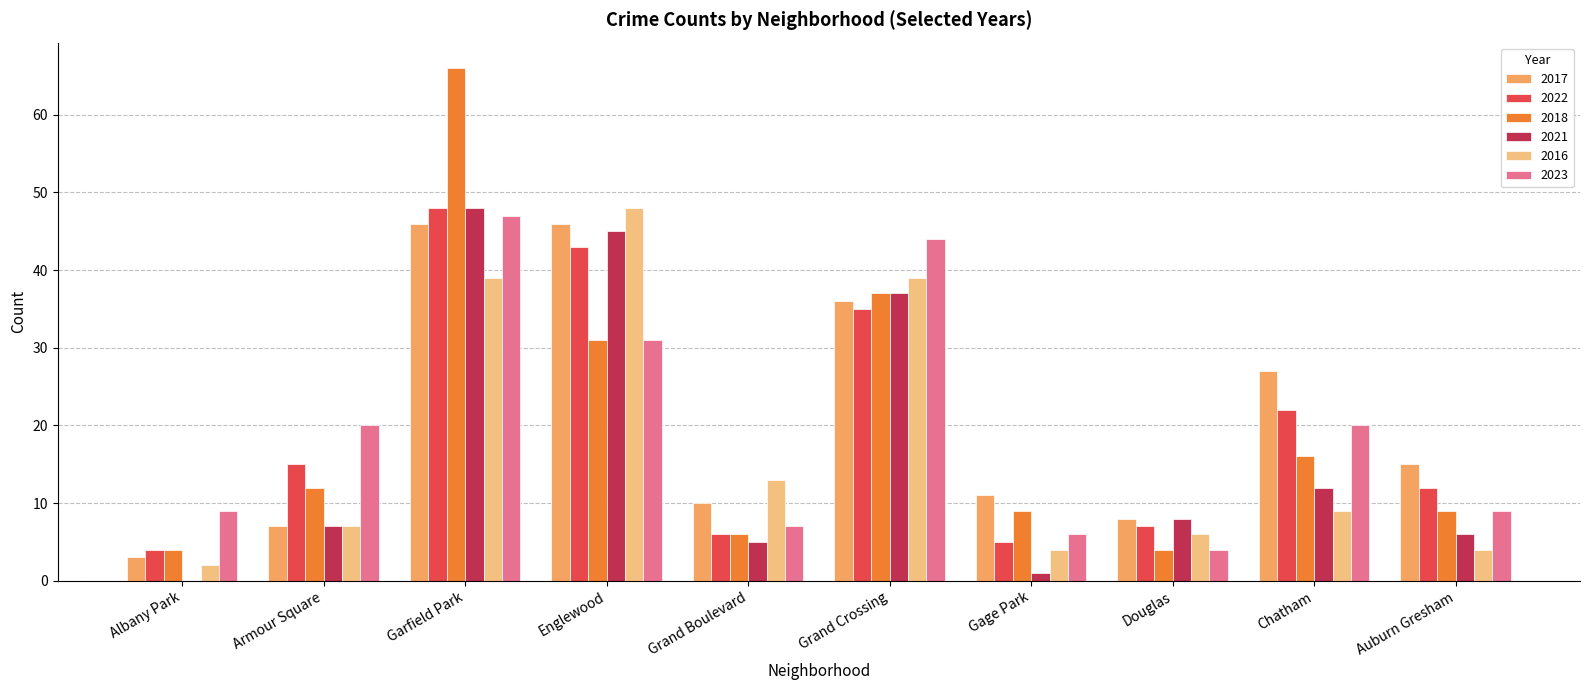

How many groups of bars are there?

10